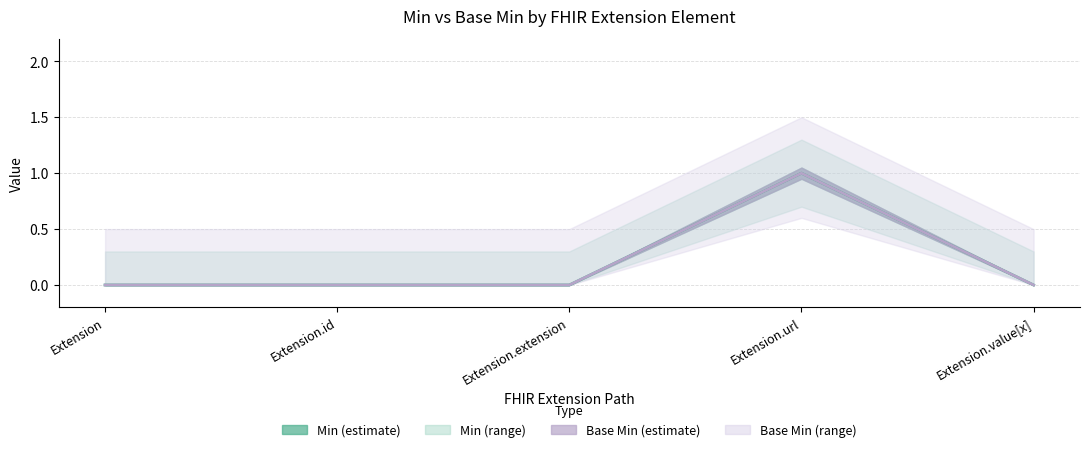

Which label corresponds to the largest value in the chart?

Extension.url